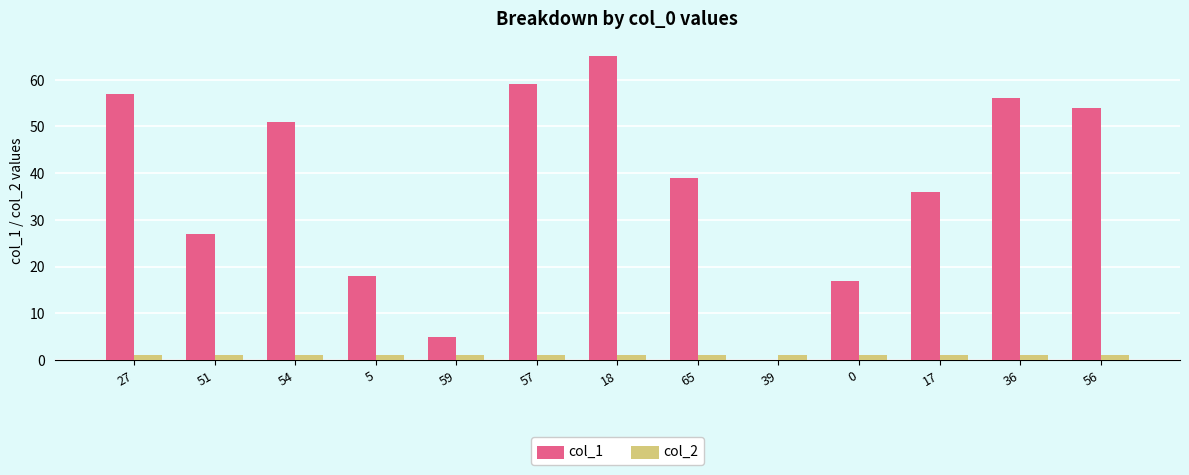

Is the value of col_1 at 65 greater than the value of col_2 at 57?

Yes